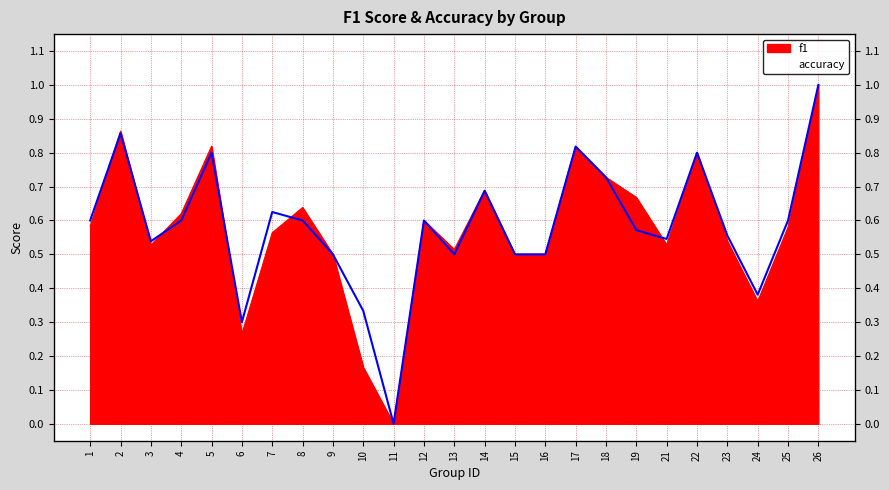

Which series has the largest range (max minus min)?

f1